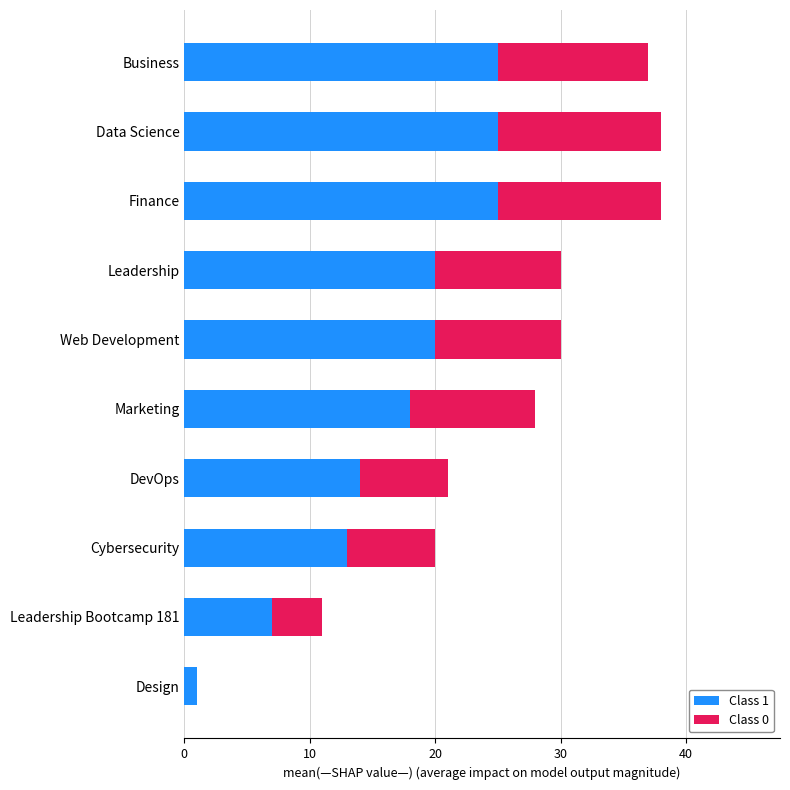

How many categories are shown in the chart?

10